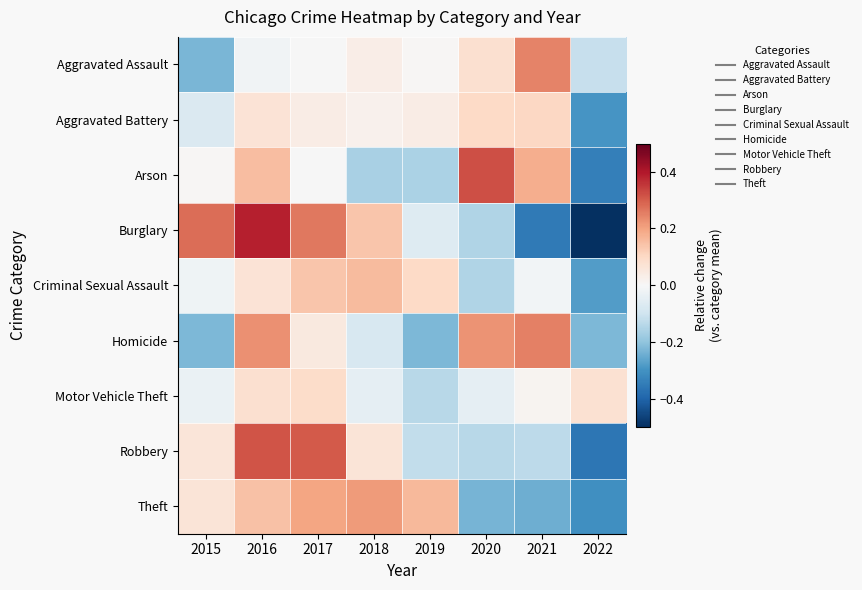

Count the number of categories in the chart.

8